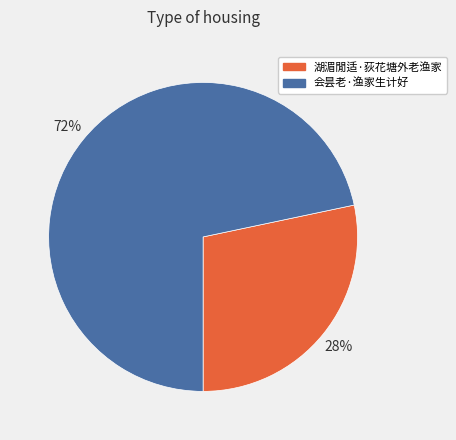

Is the sum of 湖湄閒适·荻花塘外老渔家 and 会昙老·渔家生计好 greater than half?

Yes